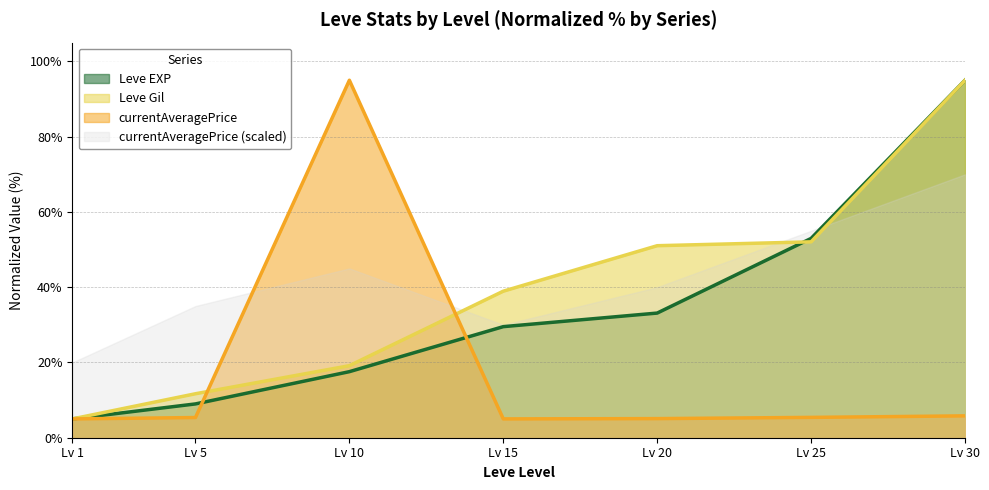

True or false: Leve EXP and currentAveragePrice intersect in this chart.

True